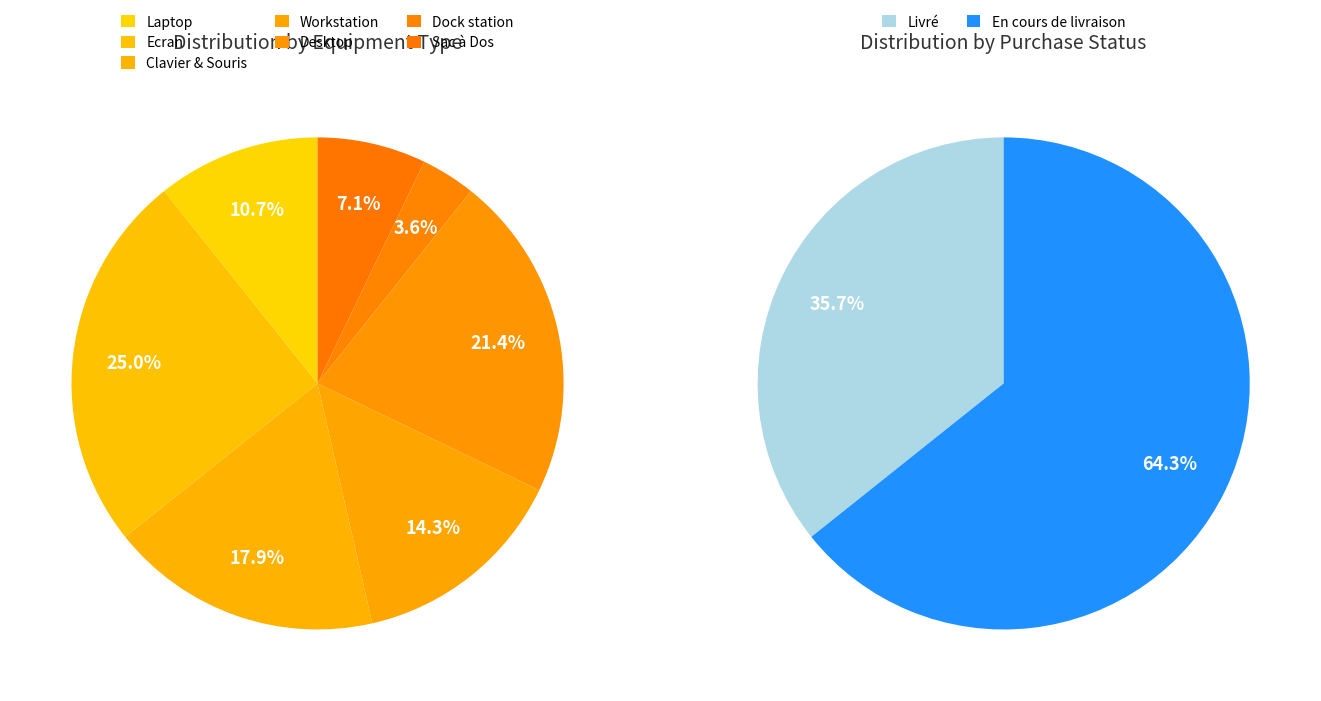

Does Workstation account for over 50% of the chart?

No